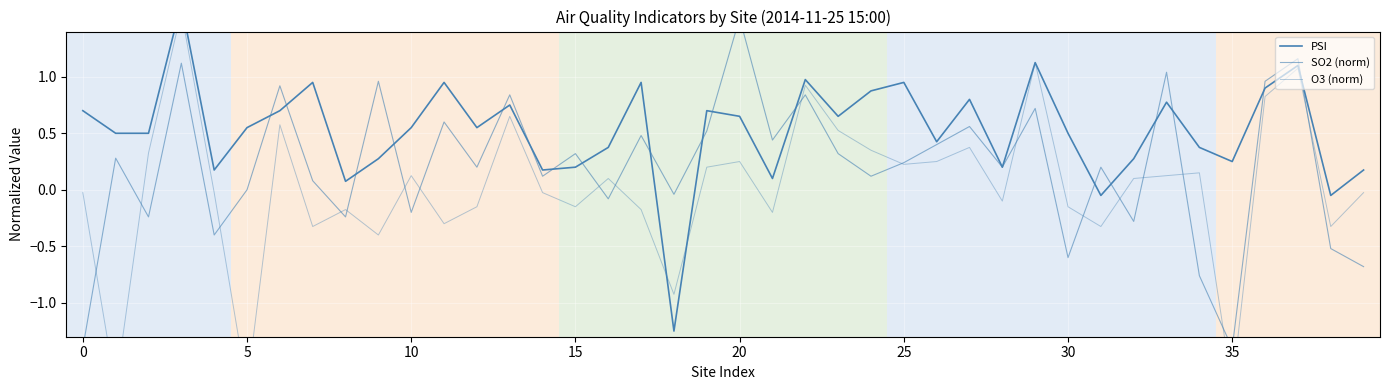

Reading left to right, what are all the values shown in this chart?

PSI: 0.7	0.5	0.5	1.6	0.2	0.6	0.7	0.9	0.1	0.3	0.6	0.9	0.6	0.8	0.2	0.2	0.4	0.9	-1.2	0.7	0.7	0.1	1.0	0.7	0.9	0.9	0.4	0.8	0.2	1.1	0.5	-0.1	0.3	0.8	0.4	0.2	0.9	1.1	-0.1	0.2
SO2 (norm): -1.4	0.3	-0.2	1.1	-0.4	0.0	0.9	0.1	-0.2	1.0	-0.2	0.6	0.2	0.8	0.1	0.3	-0.1	0.5	-0.0	0.5	1.5	0.4	0.8	0.3	0.1	0.2	0.4	0.6	0.2	0.7	-0.6	0.2	-0.3	1.0	-0.8	-1.4	1.0	1.2	-0.5	-0.7
O3 (norm): -0.0	-1.8	0.3	1.6	-0.0	-1.8	0.6	-0.3	-0.2	-0.4	0.1	-0.3	-0.1	0.7	-0.0	-0.1	0.1	-0.2	-0.9	0.2	0.2	-0.2	0.9	0.5	0.3	0.2	0.2	0.4	-0.1	1.1	-0.1	-0.3	0.1	0.1	0.1	-1.8	0.8	1.1	-0.3	-0.0